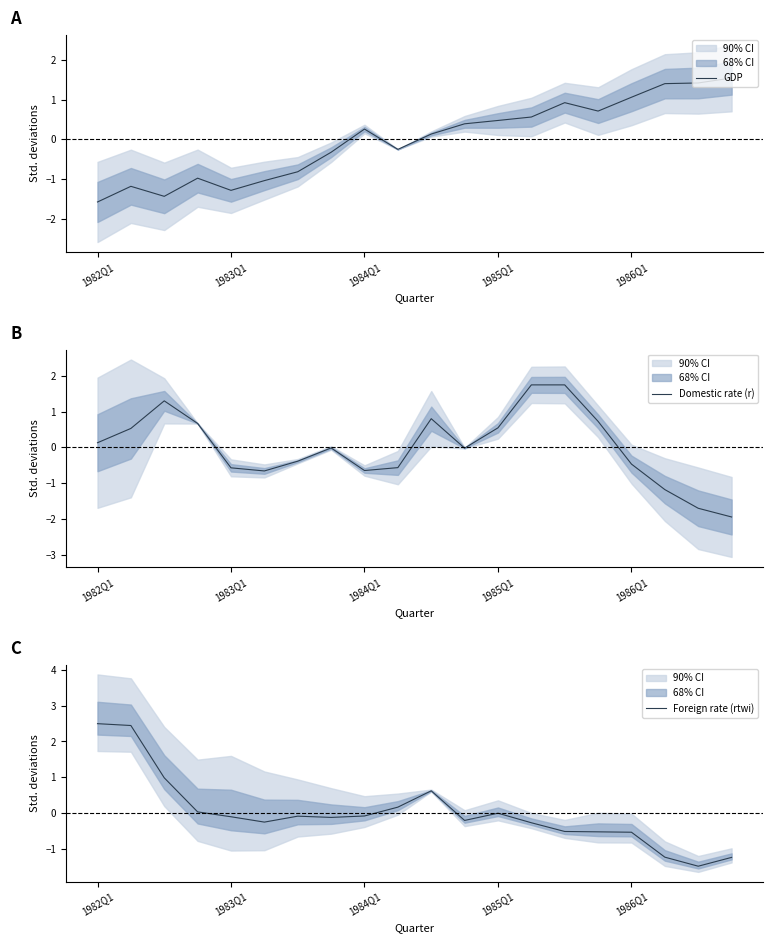

The value of Foreign rate (rtwi) at 15 is -0.5. True or false?

True